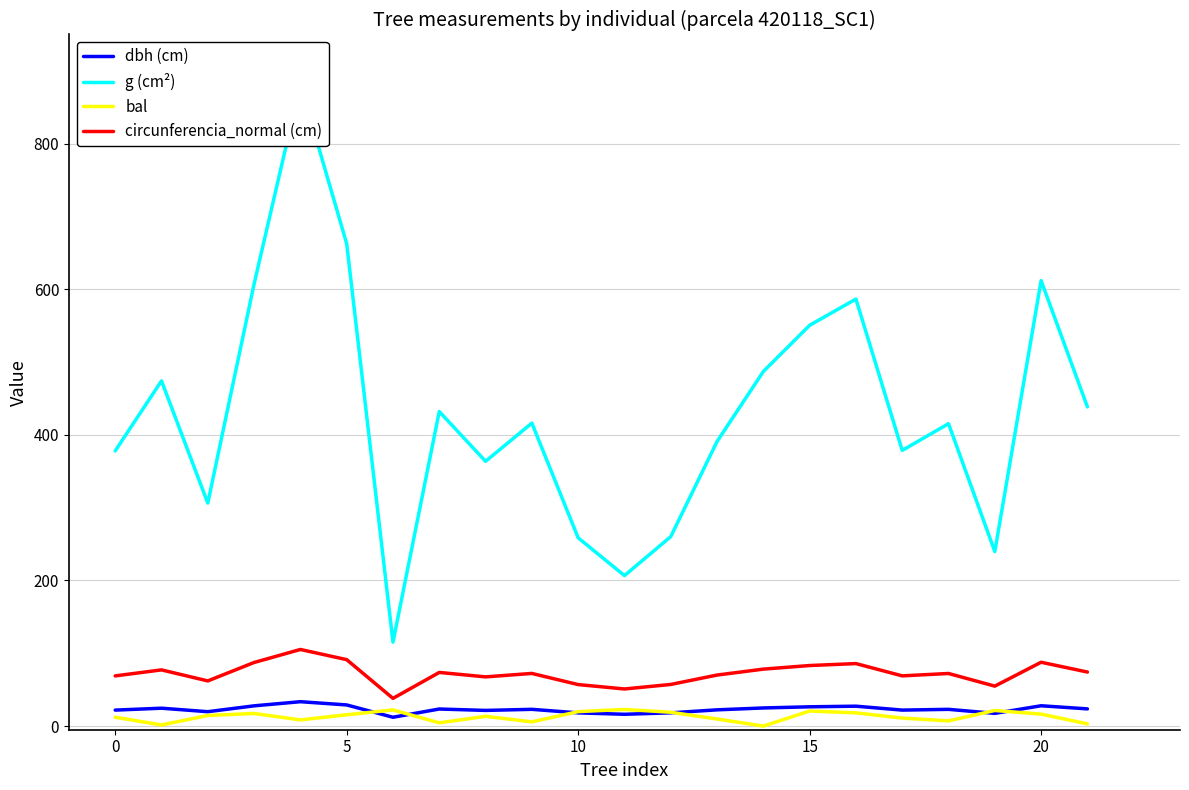

What is the highest value of the circunferencia_normal (cm) series?

105.2